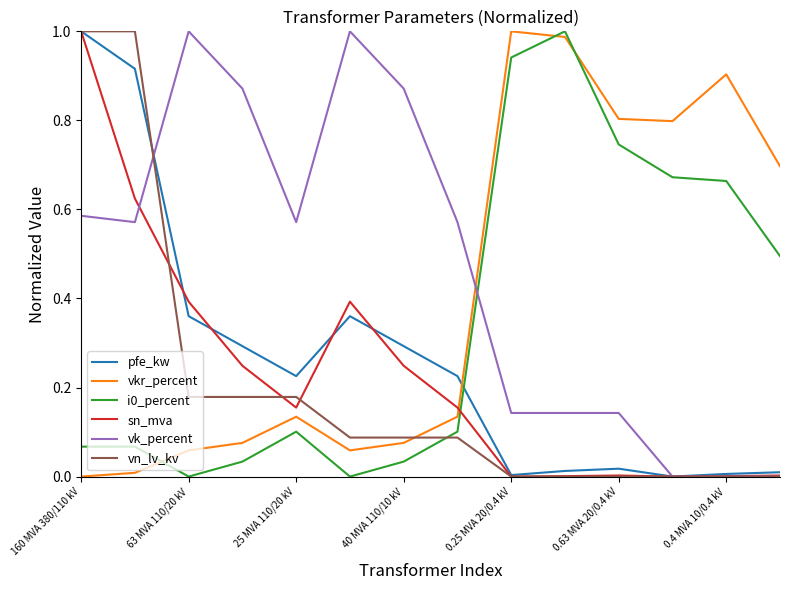

Which series ends up on top after the final intersection of vkr_percent and i0_percent?

vkr_percent